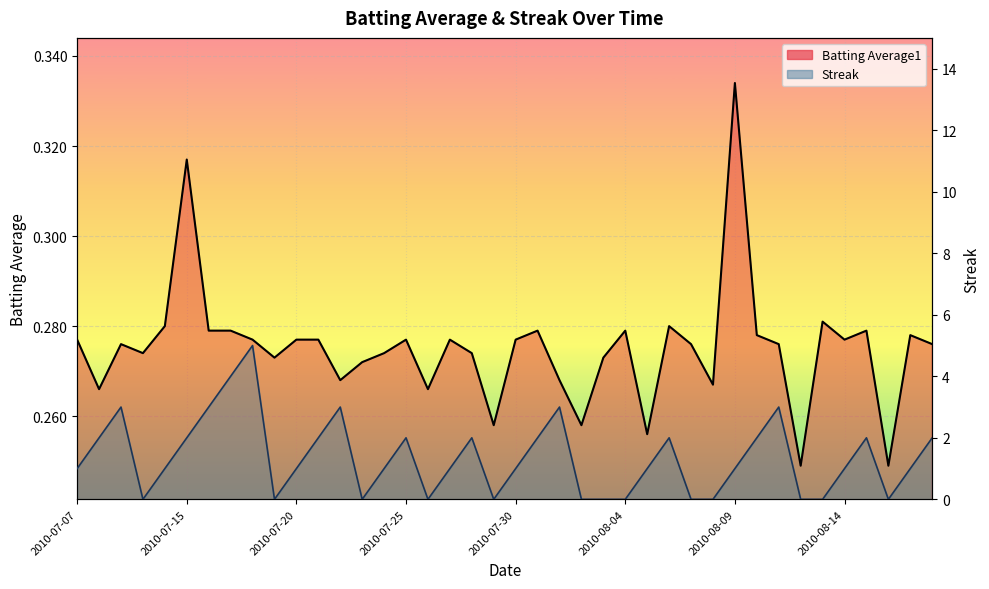

Which category has the highest value in the Batting Average1 series?

2010-08-09